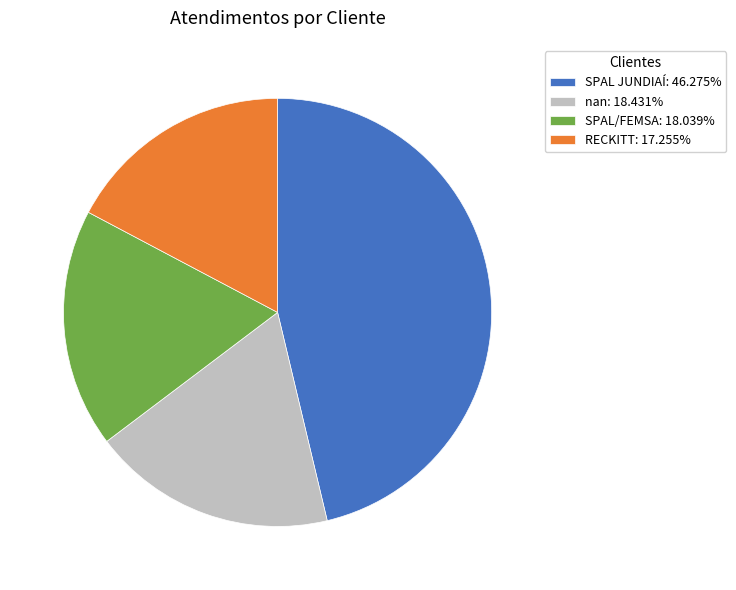

Does any single category account for the majority?

No